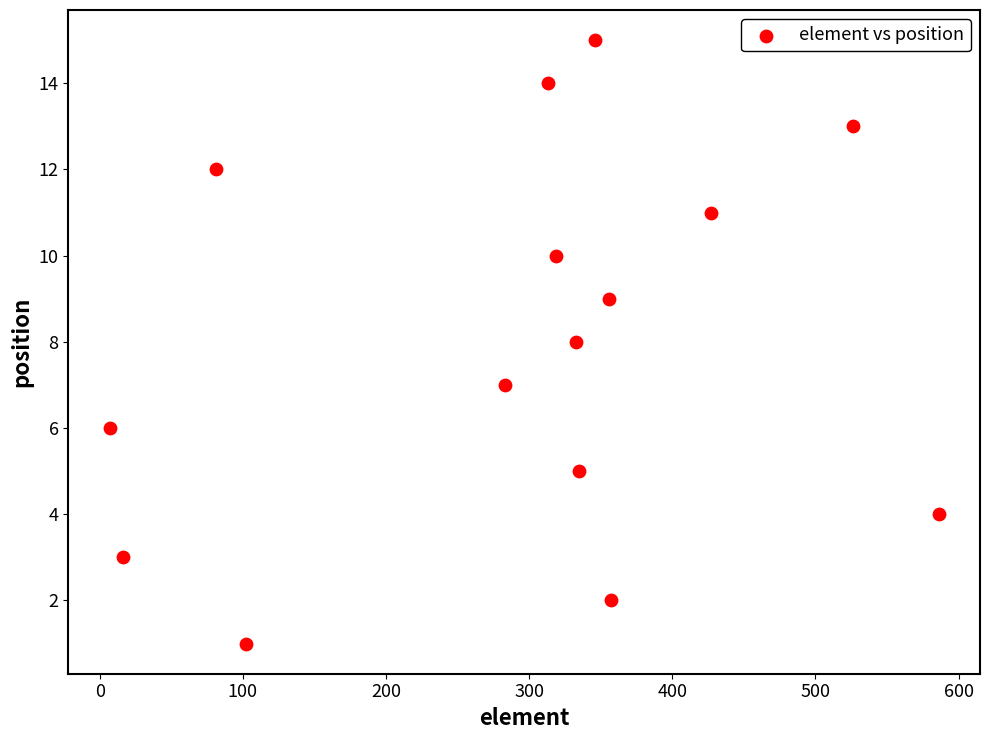

What is the range of X values (max minus min)?

579